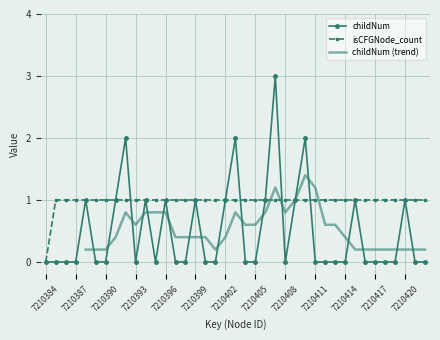

How many interior local peaks does the childNum series have?

10